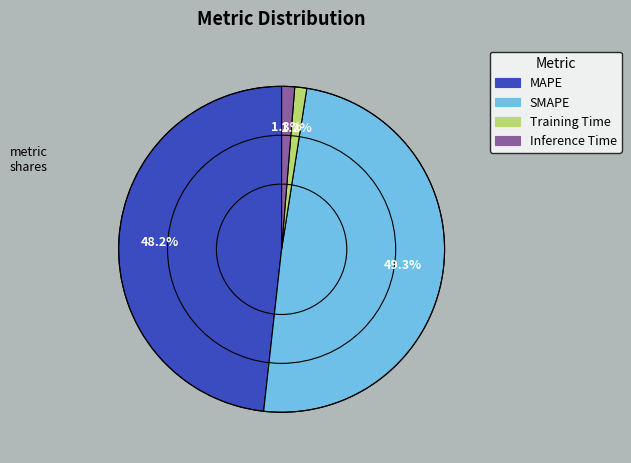

How many segments does this pie chart have?

4